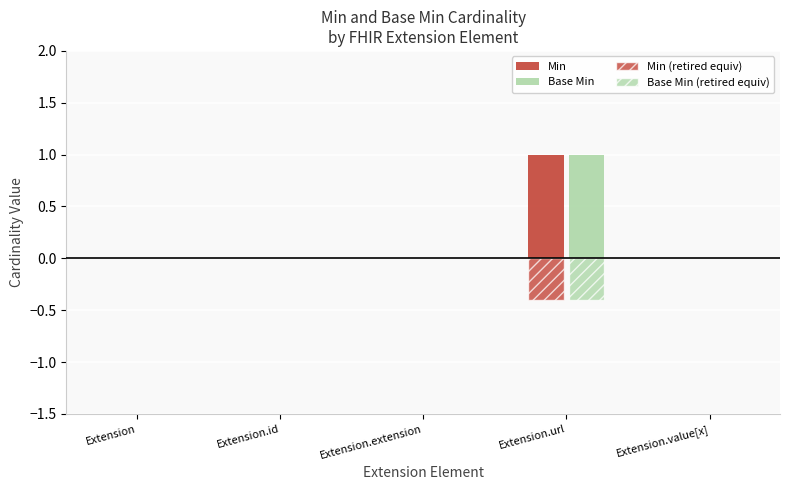

How many groups of bars are there?

5